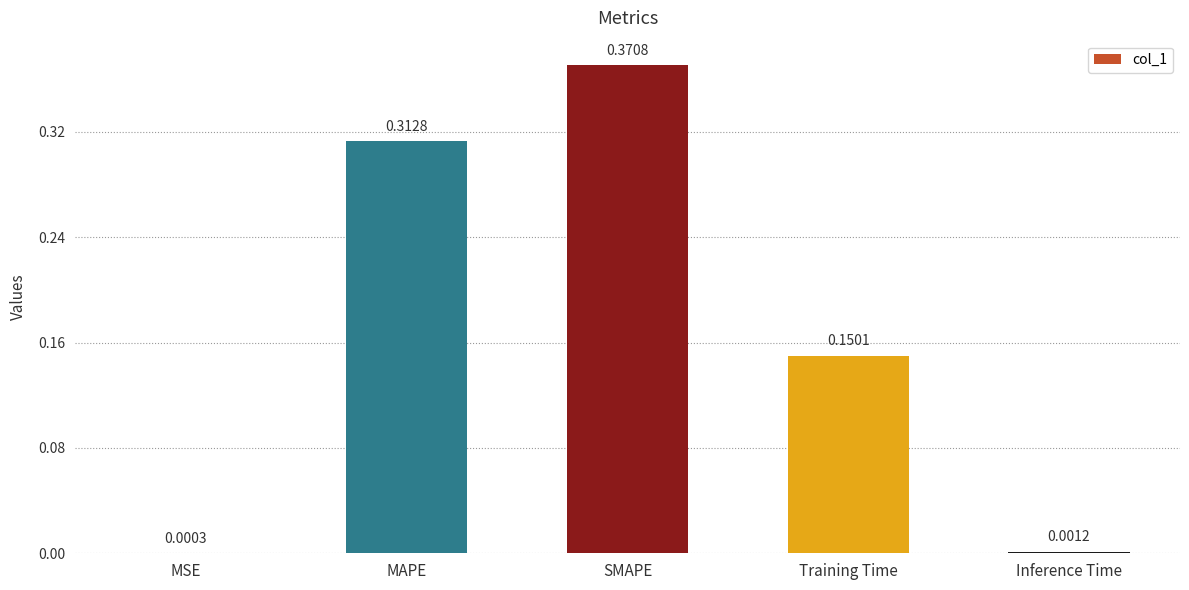

At which category does the chart reach its peak across all series?

SMAPE